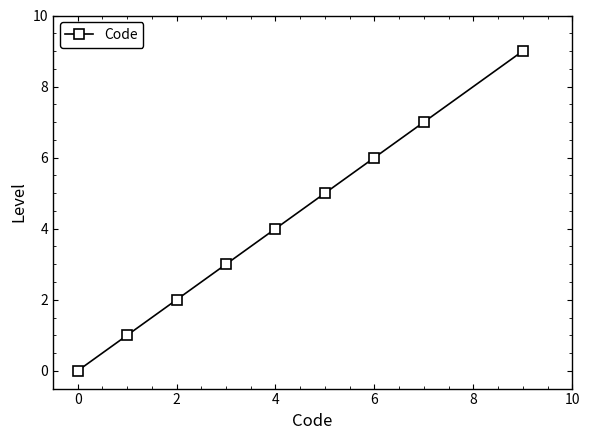

What is the maximum value shown in the chart?

9